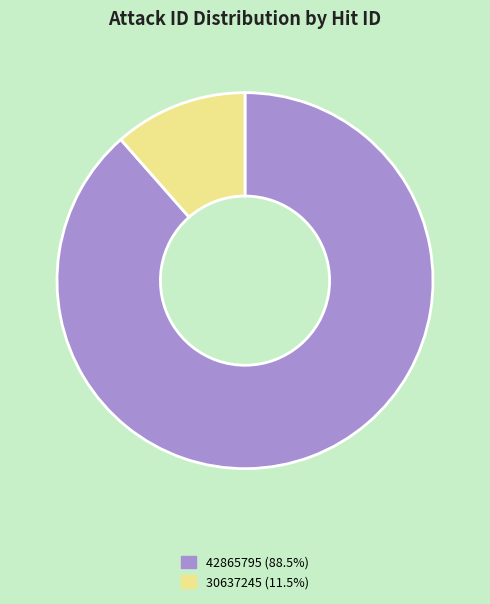

Which category has the smallest portion of the pie?

30637245